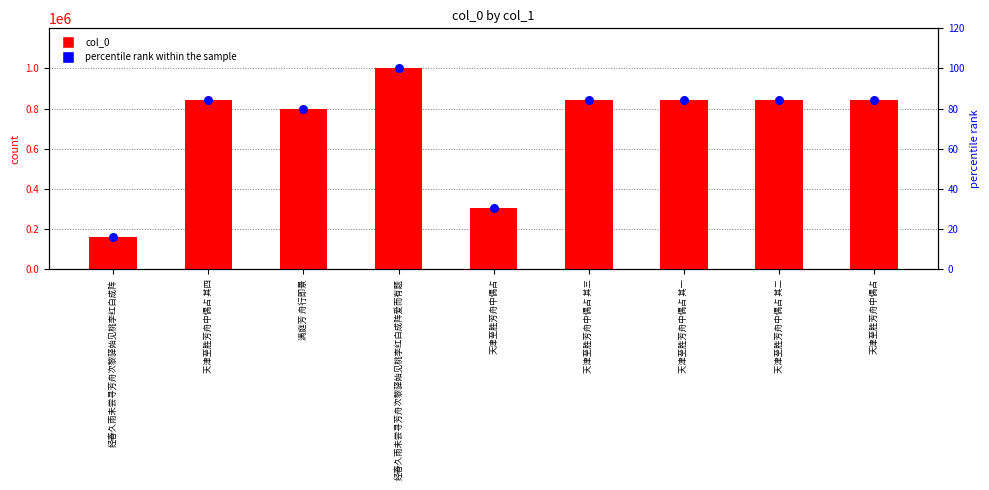

What is the total value across all series at 经春久雨未尝寻芳舟次黎驿始见桃李红白成阵?

159007.9